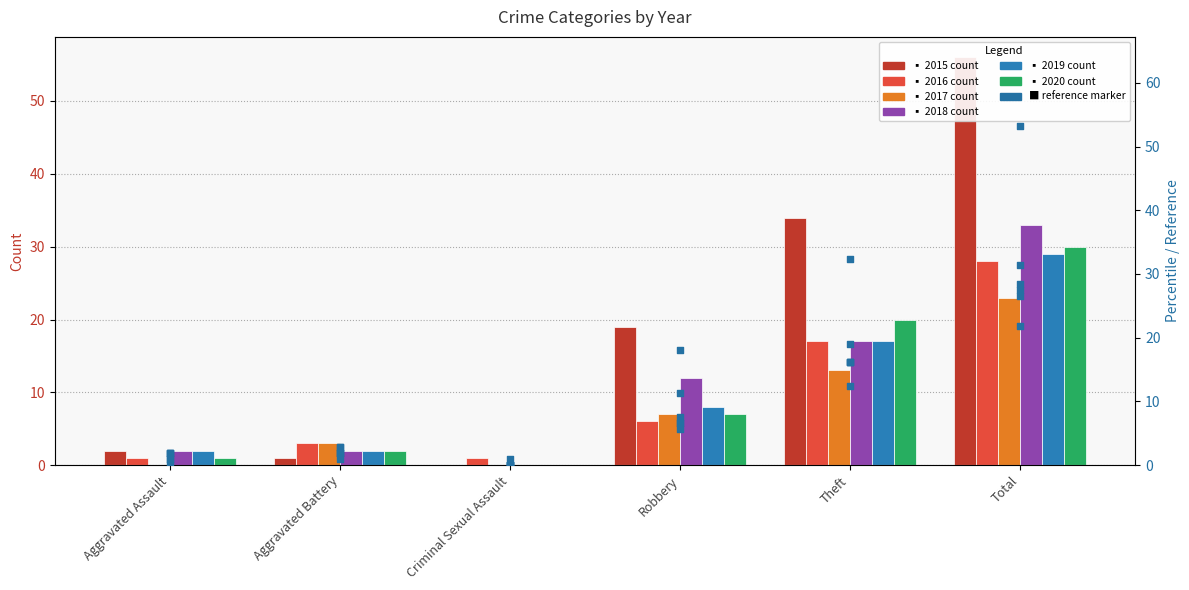

Between Theft and Aggravated Assault, which is larger?

Theft